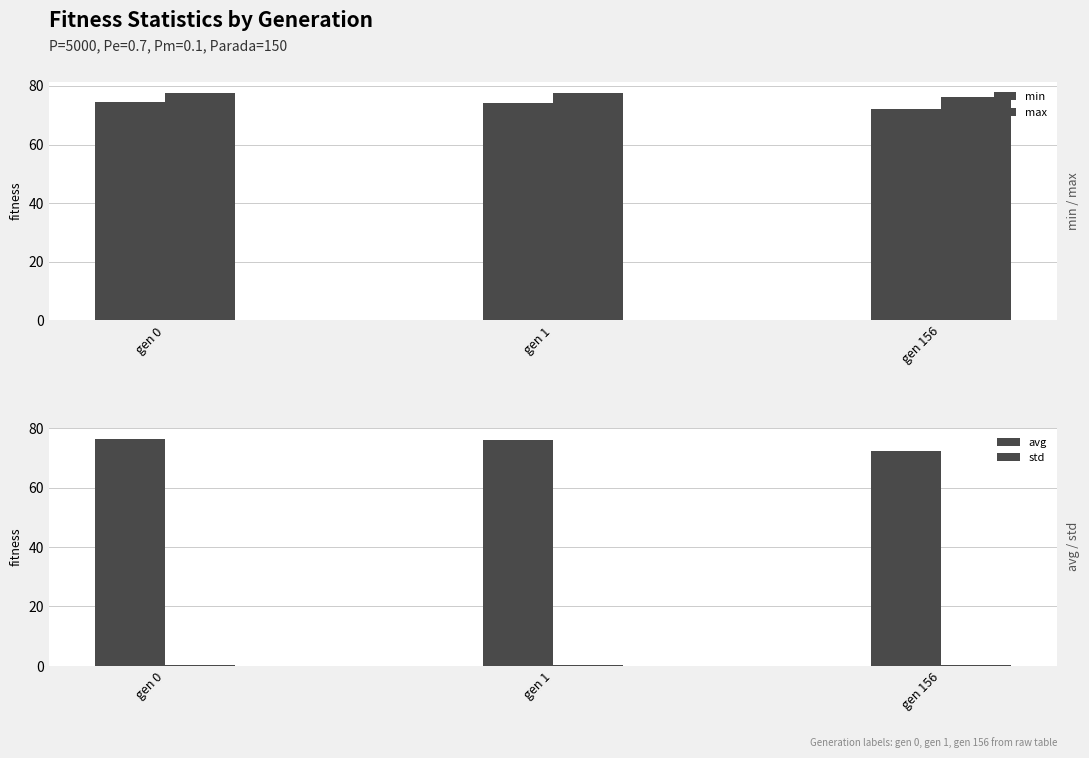

What is the value of the max bar at the 1st from the left?

77.5